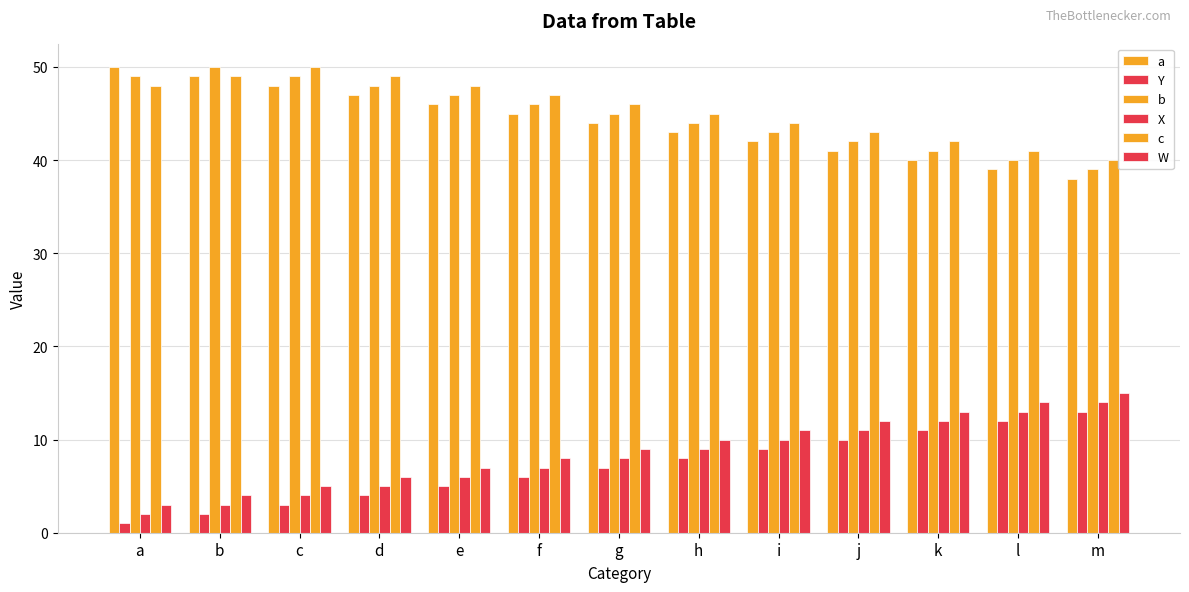

How many data points in Y are less than 7?

6